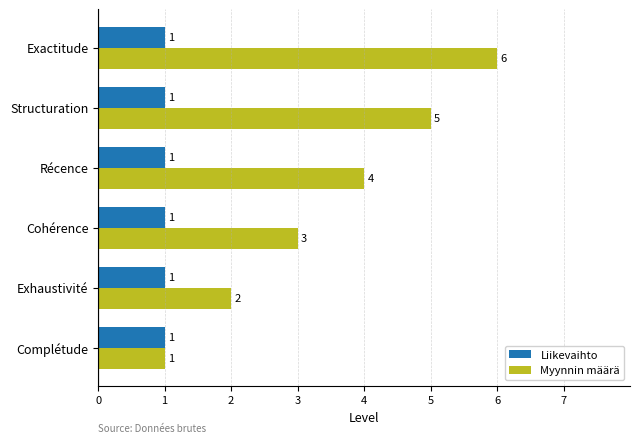

List the series in order of their peak value, highest first.

Myynnin määrä, Liikevaihto